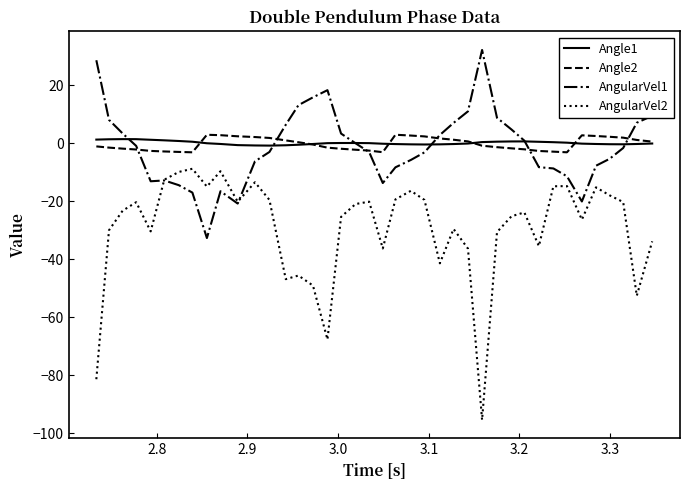

True or false: AngularVel2 and Angle2 cross at least once.

False